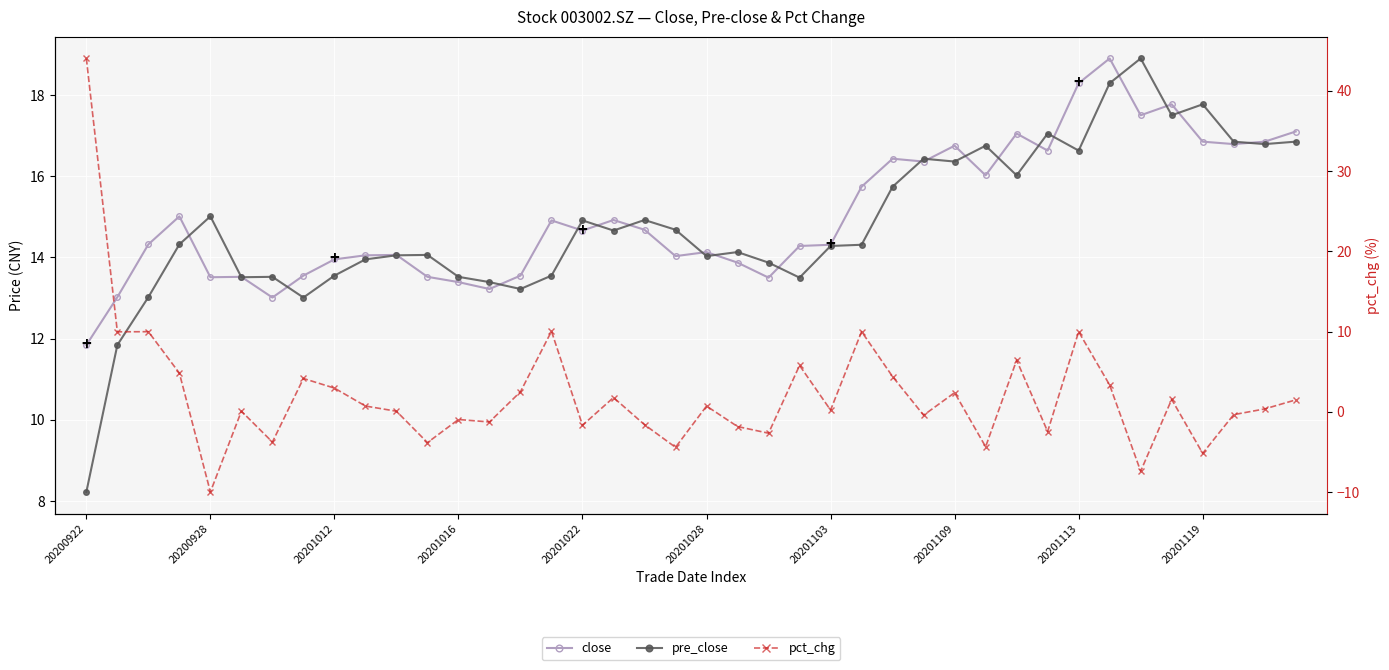

Which series has the largest range (max minus min)?

pct_chg